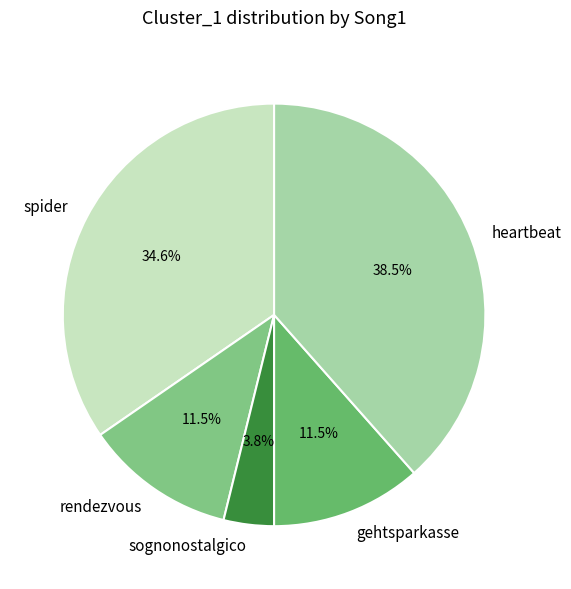

How much of the chart is everything except spider?

65.4%